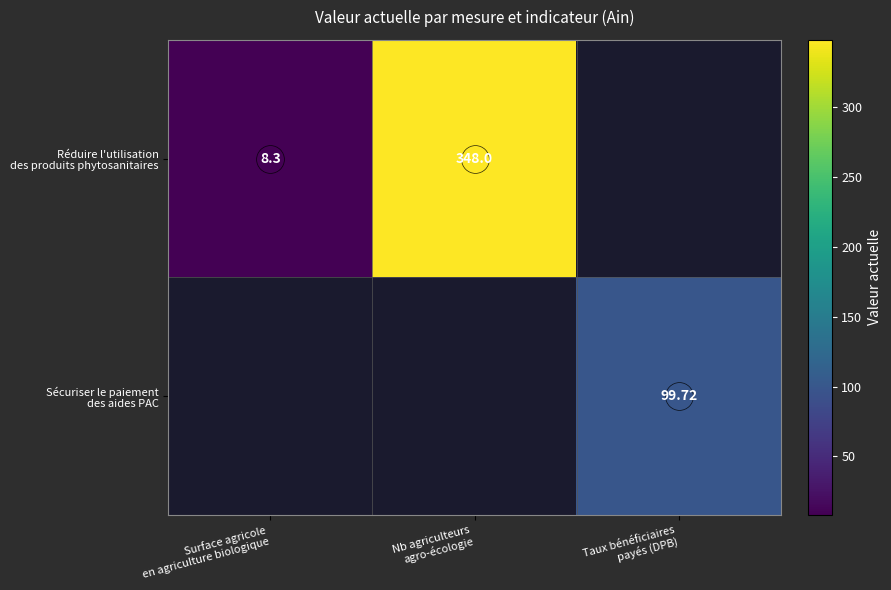

What is the minimum value shown in the chart?

8.3